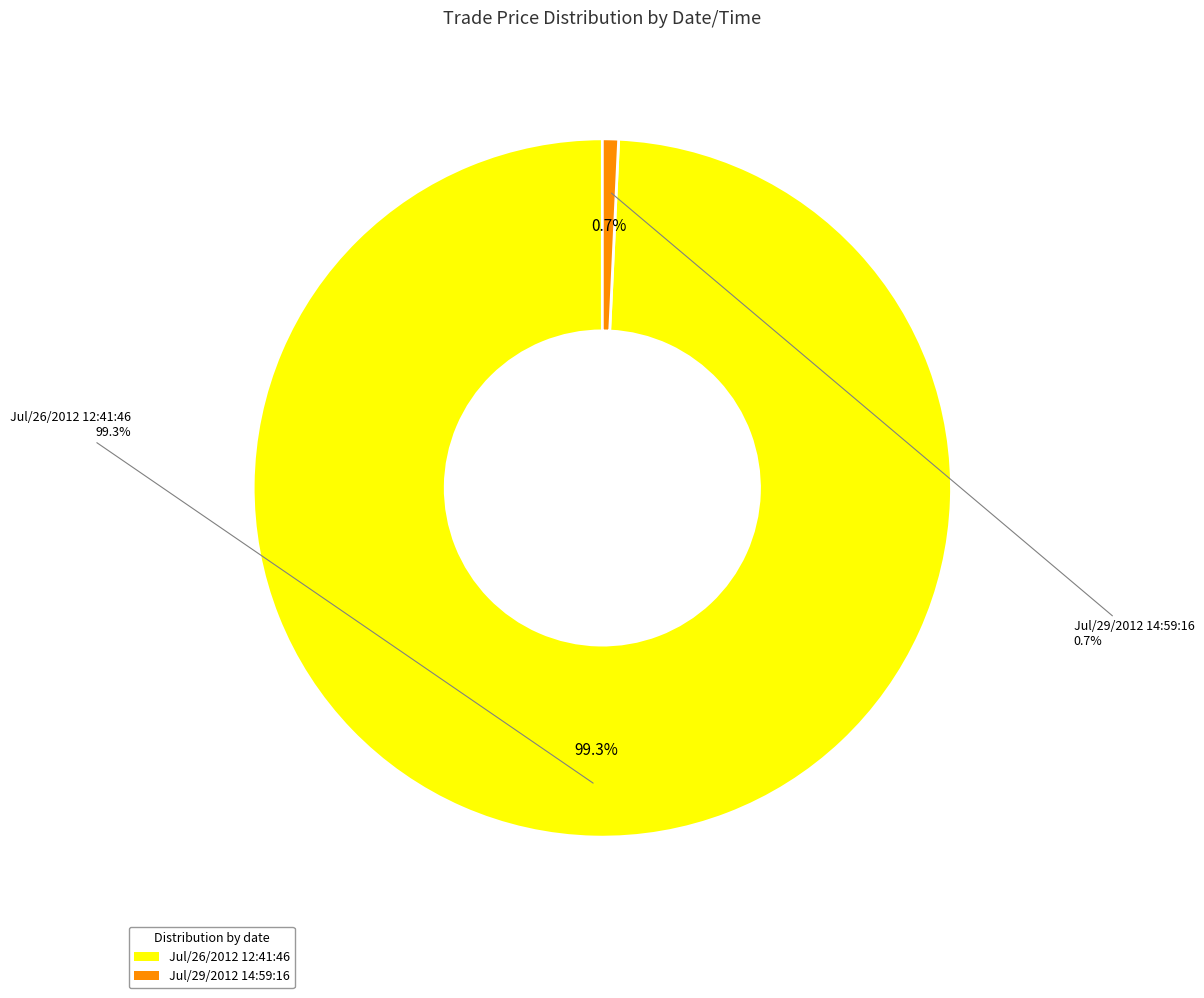

Combined, do Jul/26/2012 12:41:46 and Jul/29/2012 14:59:16 account for over 50%?

Yes